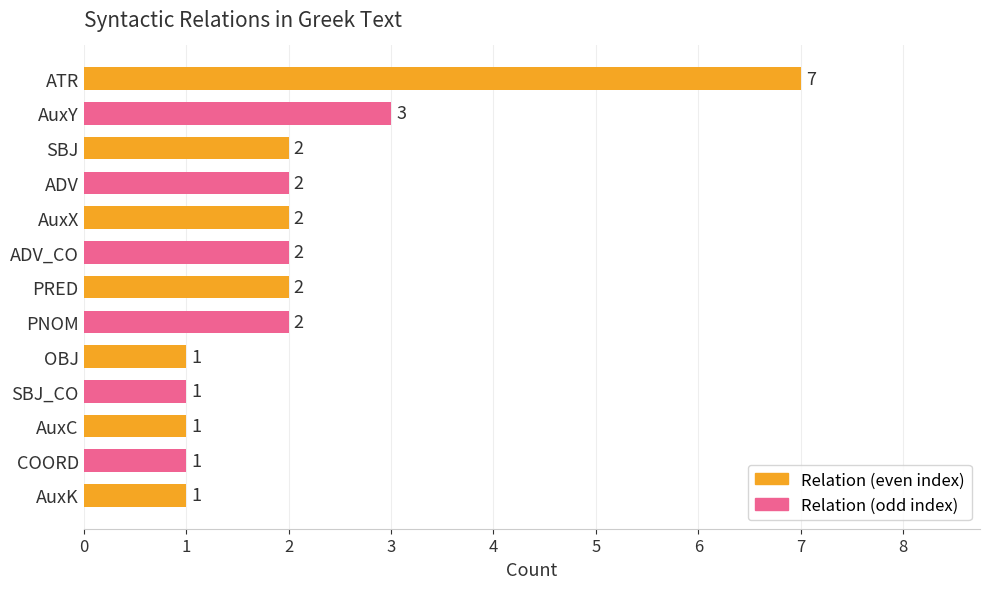

How many values are between 1 and 2?

11